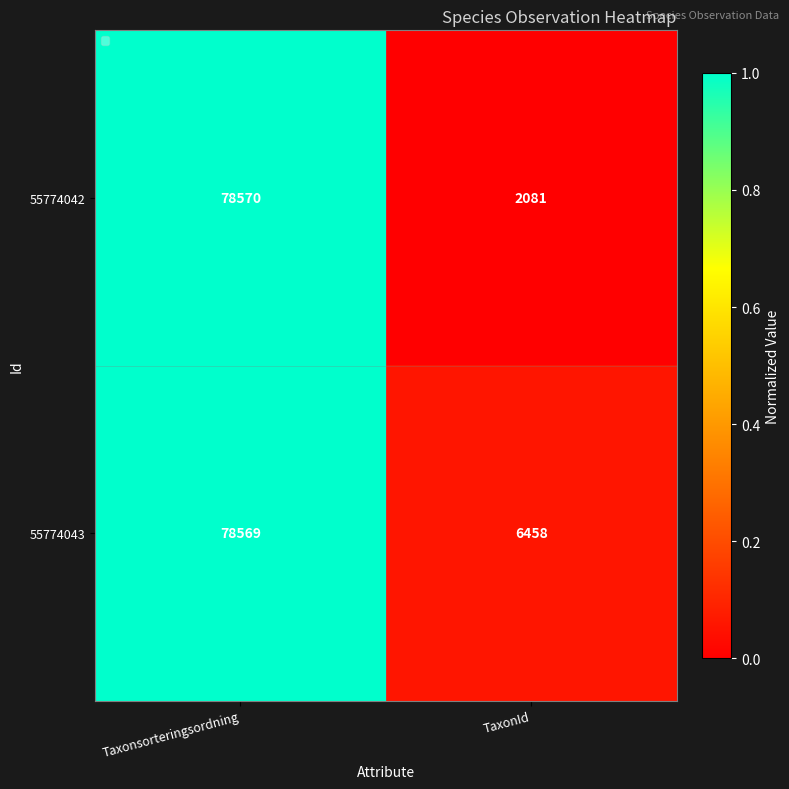

What is the average value of the 55774042 series?

40326